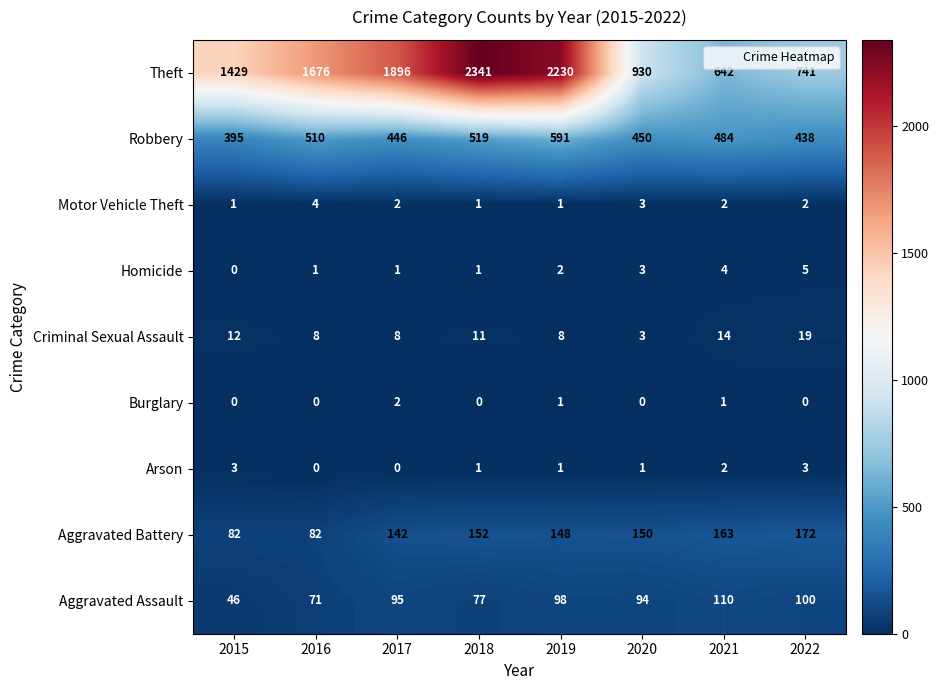

Rank the series by their maximum value, from lowest to highest.

Burglary, Arson, Motor Vehicle Theft, Homicide, Criminal Sexual Assault, Aggravated Assault, Aggravated Battery, Robbery, Theft